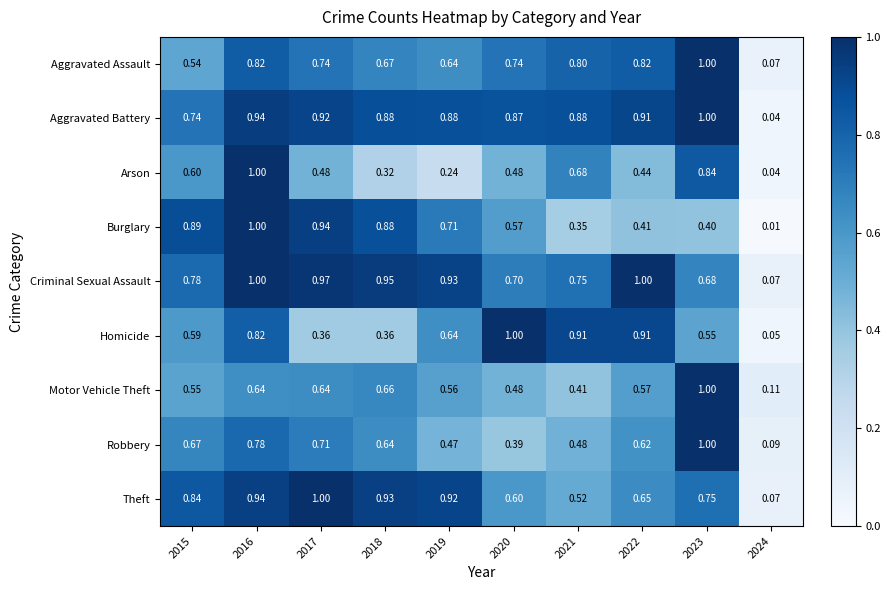

At how many categories does at least one series exceed 0?

10